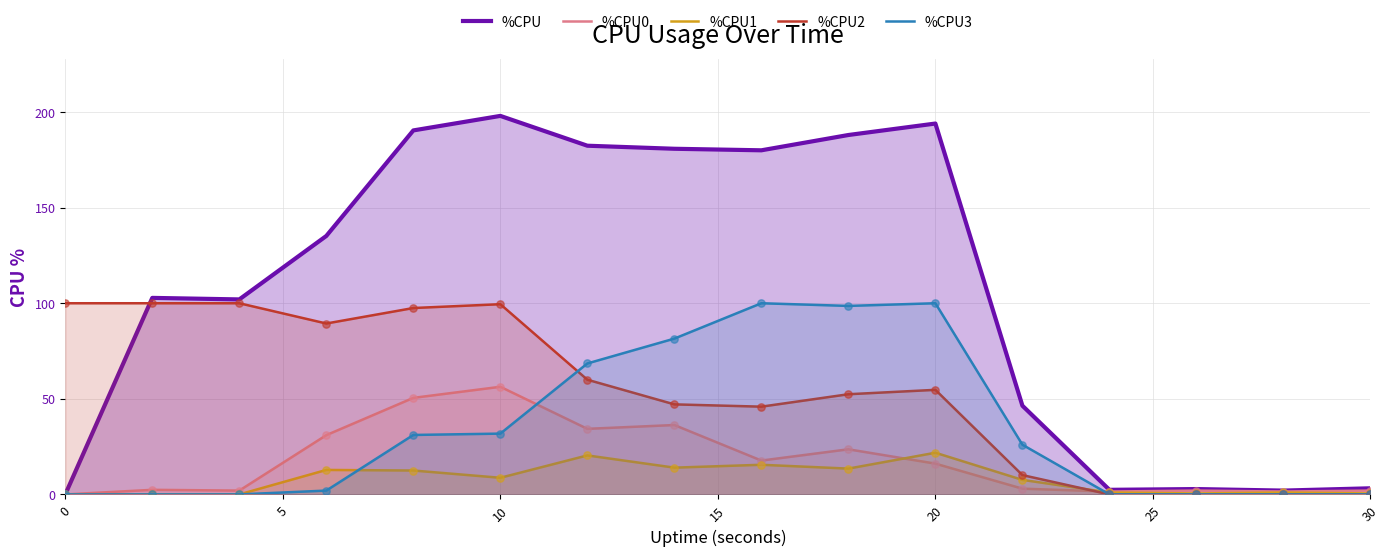

Which series contains the highest Y value?

%CPU